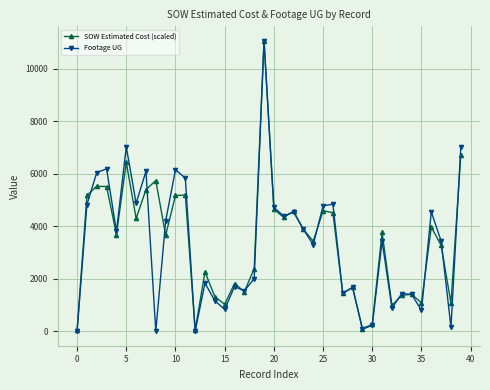

Which series has the widest spread of values?

Footage UG